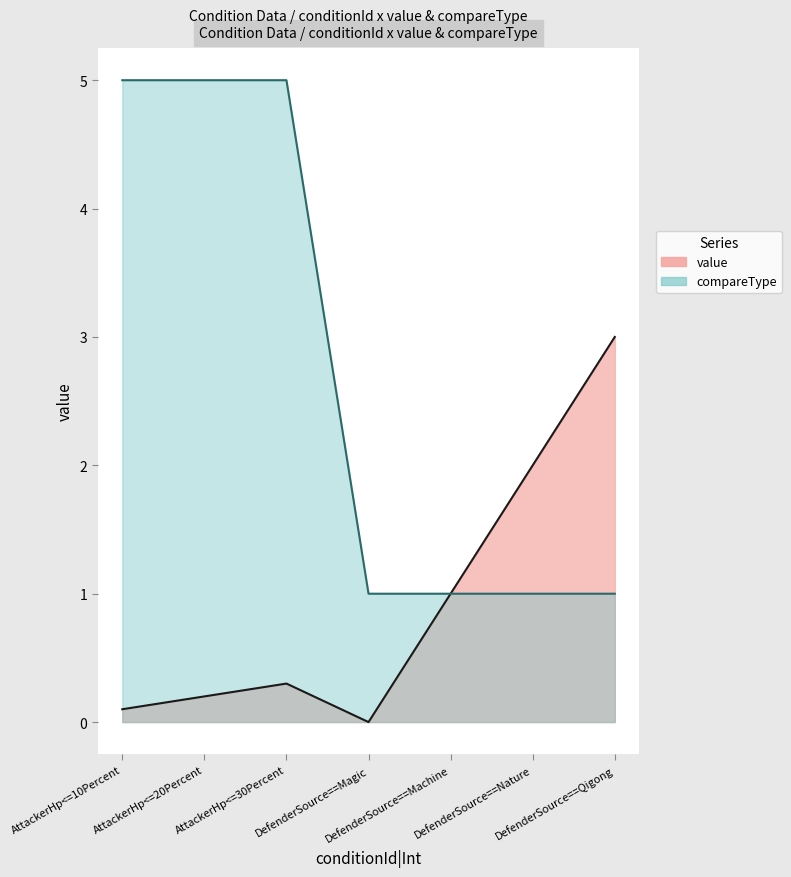

Which category has the lowest value in the compareType series?

DefenderSource==Magic